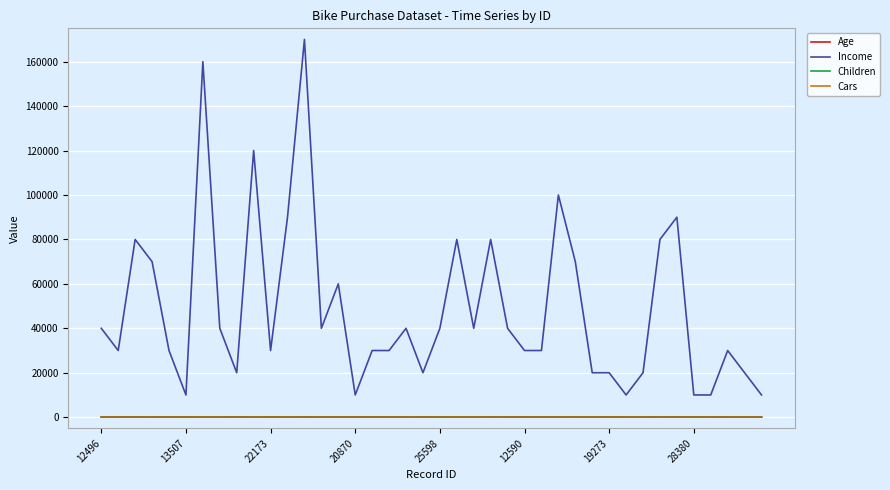

What is the maximum value shown in the chart?

170000